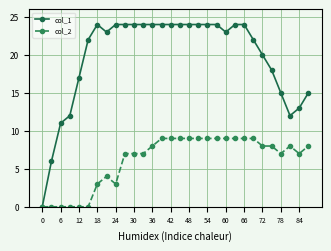

What is the sum of all col_1 values?

589